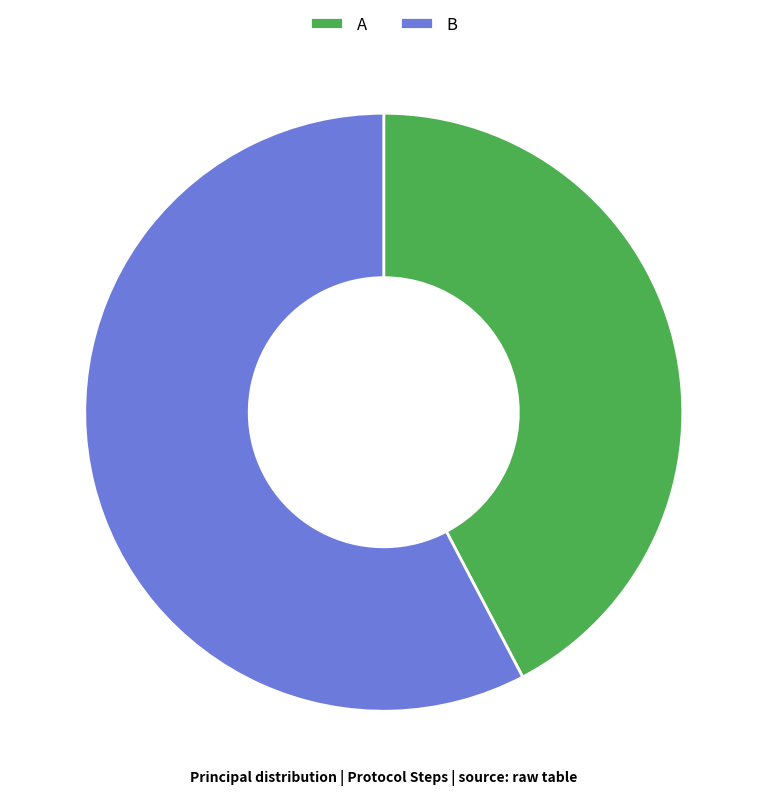

What is the ratio of the value at B to the value at A?

1.4